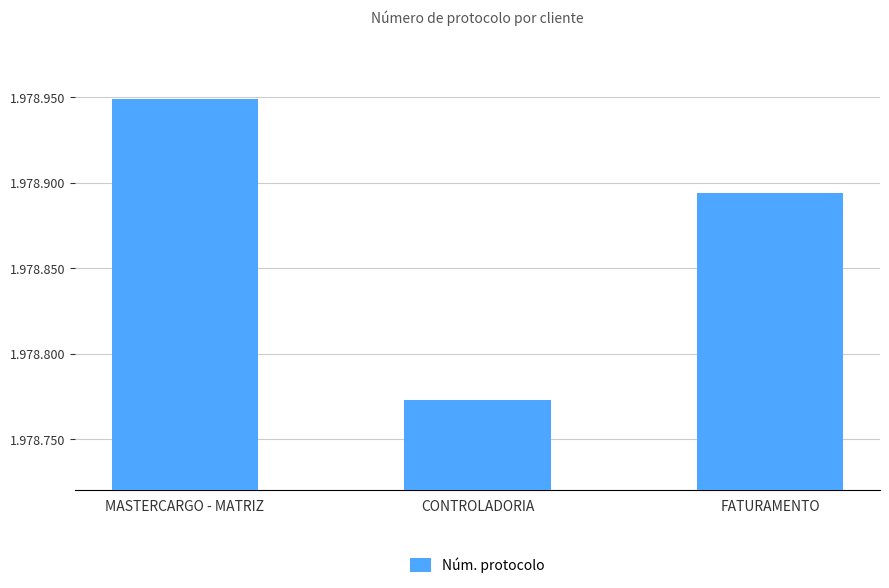

What is the label of the 2nd bar from the left?

CONTROLADORIA